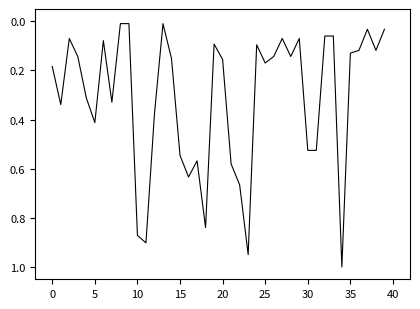

What is the difference between the maximum and minimum values?

1.0